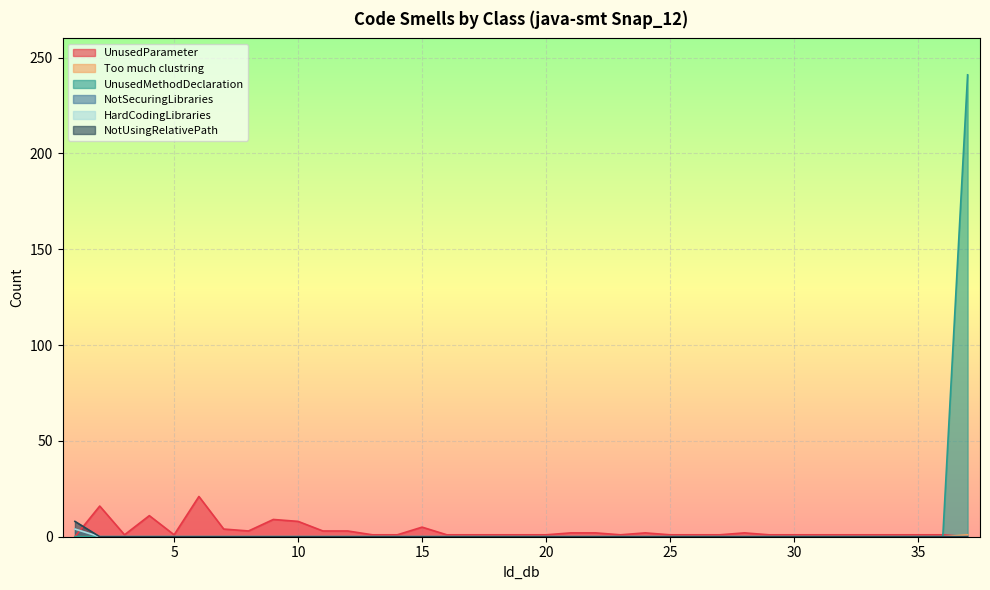

Rank the series at 22 from highest to lowest value.

UnusedParameter, Too much clustring, UnusedMethodDeclaration, NotSecuringLibraries, HardCodingLibraries, NotUsingRelativePath